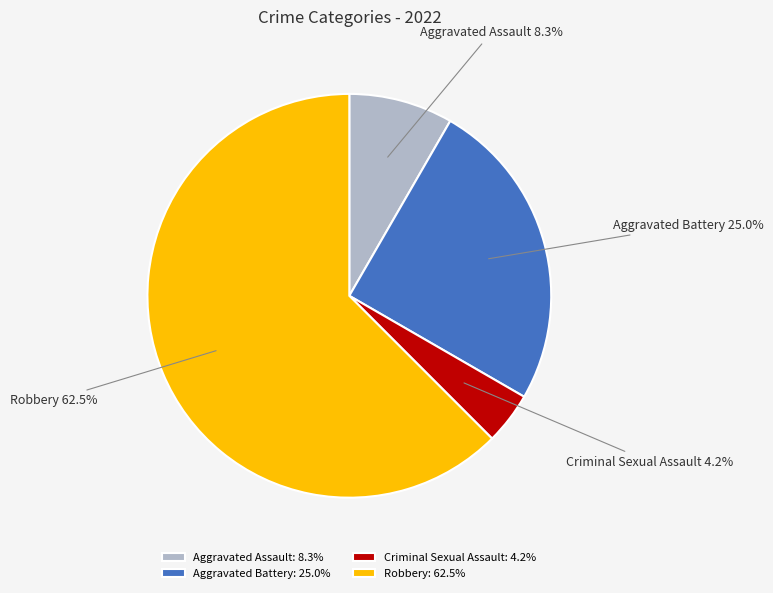

What is the smallest slice in the pie chart?

Criminal Sexual Assault